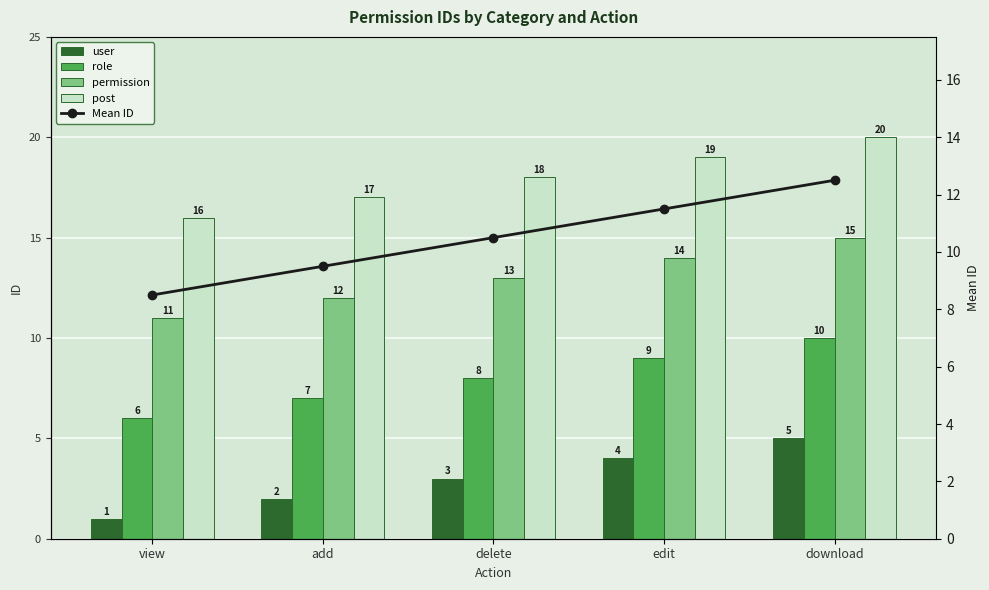

What is the label of the 1st bar from the left?

view